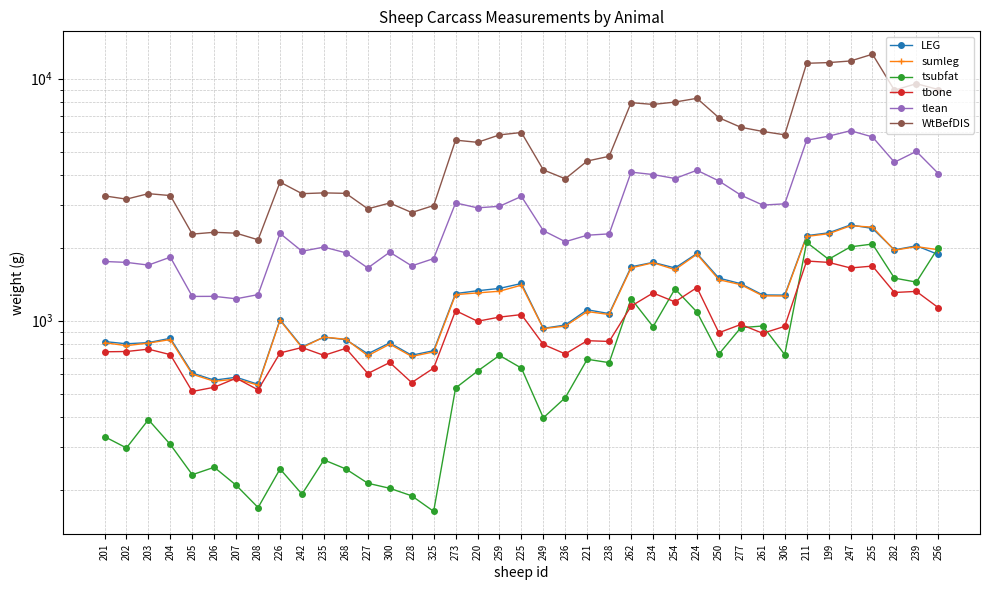

Is the value of WtBefDIS at 259 greater than the value of sumleg at 300?

Yes